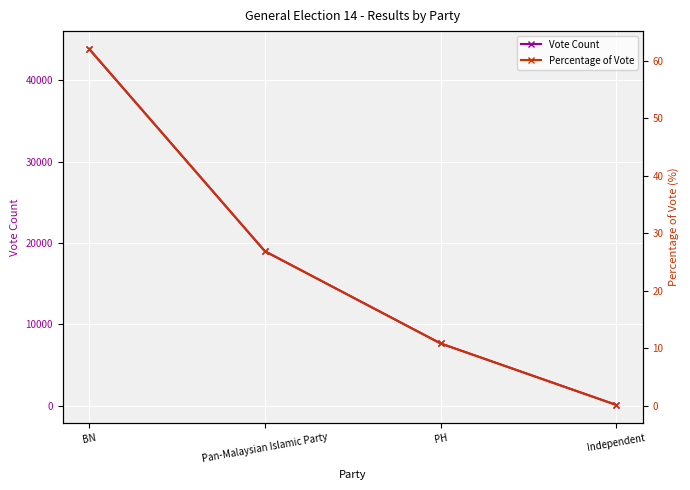

The value of Vote Count at BN is 43854.0. True or false?

True